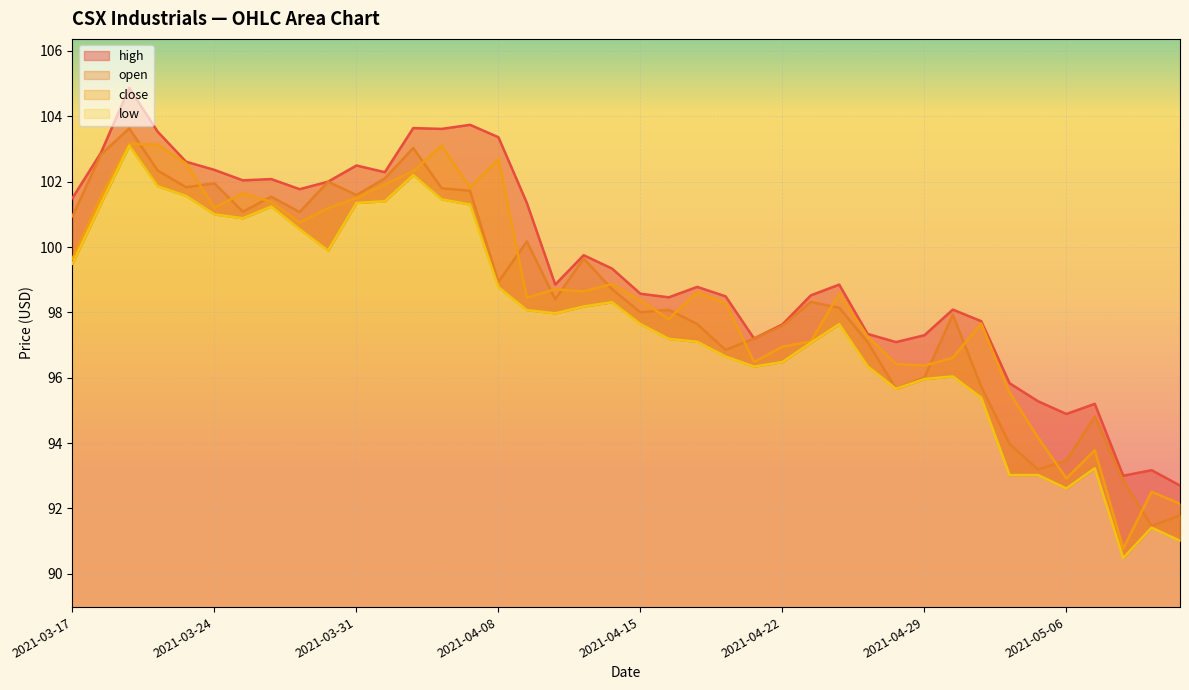

What is the value of the low point at the 5th from the left?

101.6